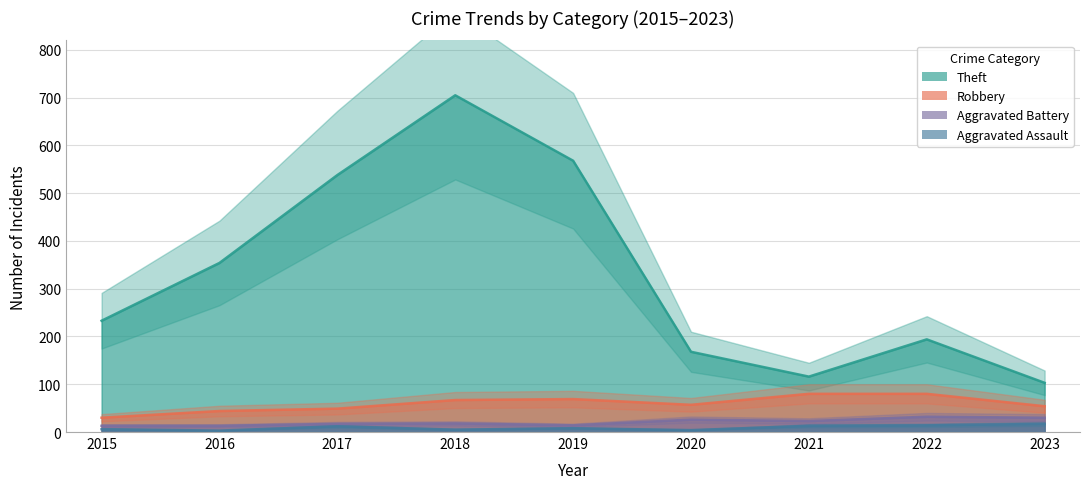

How many lines are shown in the chart?

4